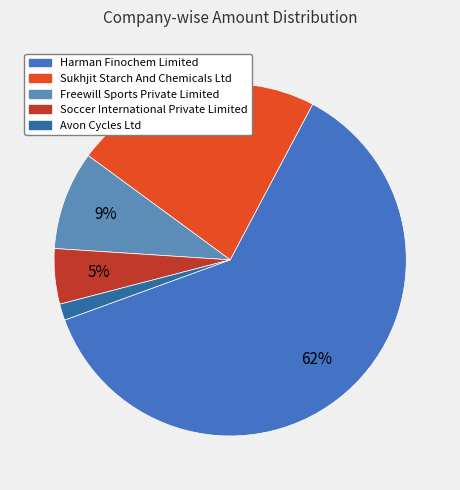

To the nearest percent, what is the combined percentage of Harman Finochem Limited and Freewill Sports Private Limited?

71%